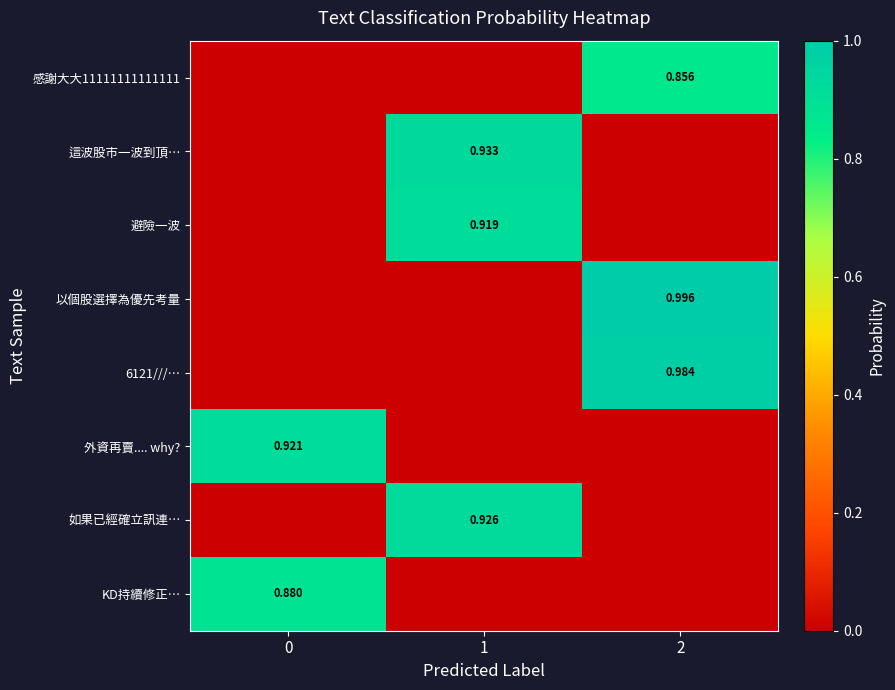

What is the spread (max minus min) of values at 0?

0.9